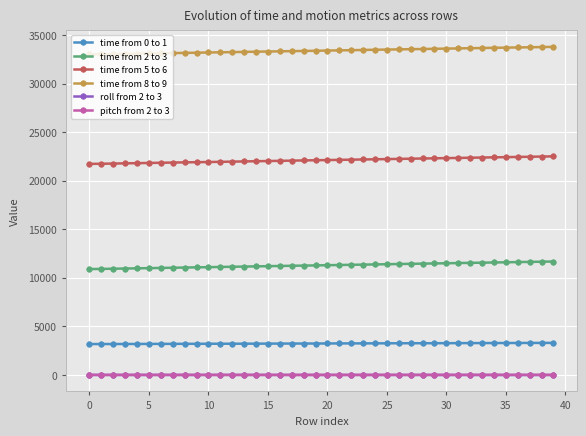

True or false: roll from 2 to 3 has more than 0 points higher than both neighbors.

True